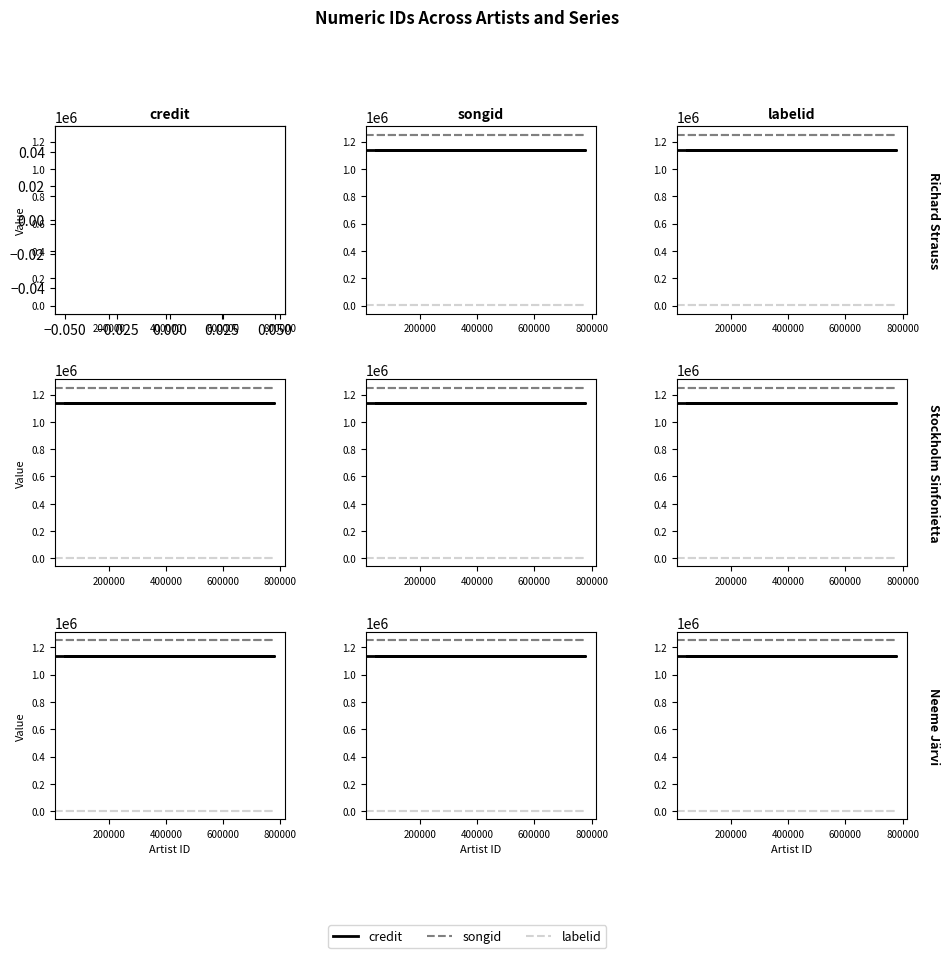

Between 200000 and 400000, which series saw the biggest shift?

credit